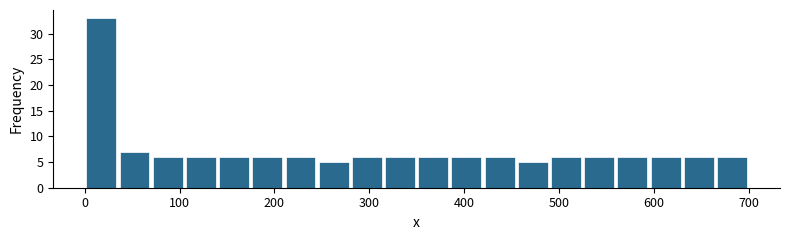

Around what value on the x-axis is the tallest bar? Give the approximate position of its centre, as read against the axis.

20